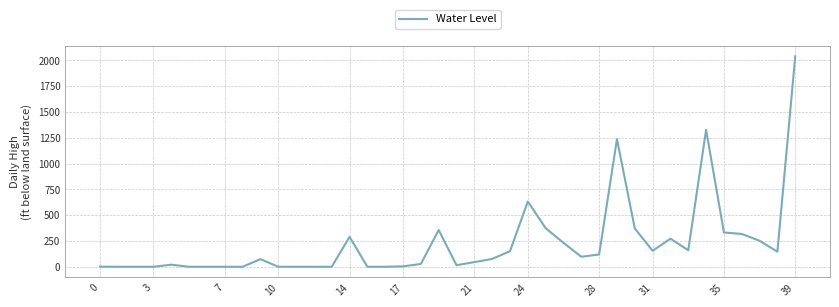

What is the greatest value displayed?

2039